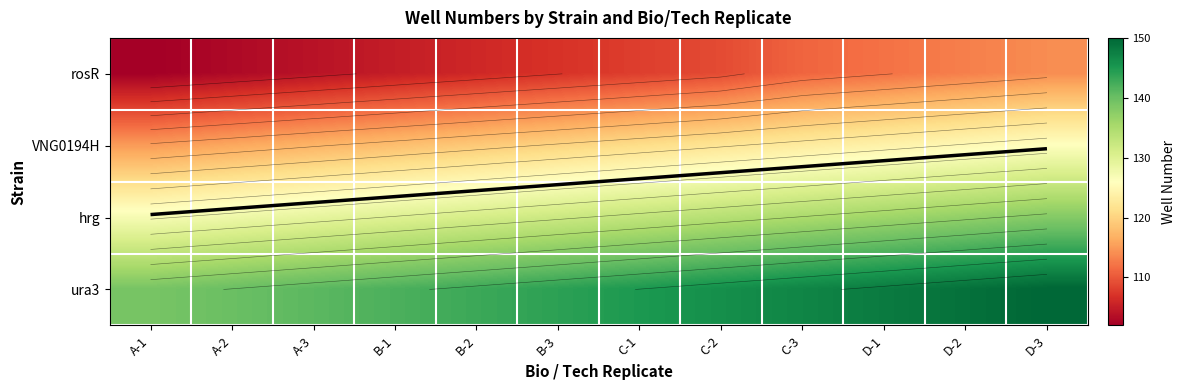

Rank the categories by ura3 value from lowest to highest.

A-1, A-2, A-3, B-1, B-2, B-3, C-1, C-2, C-3, D-1, D-2, D-3